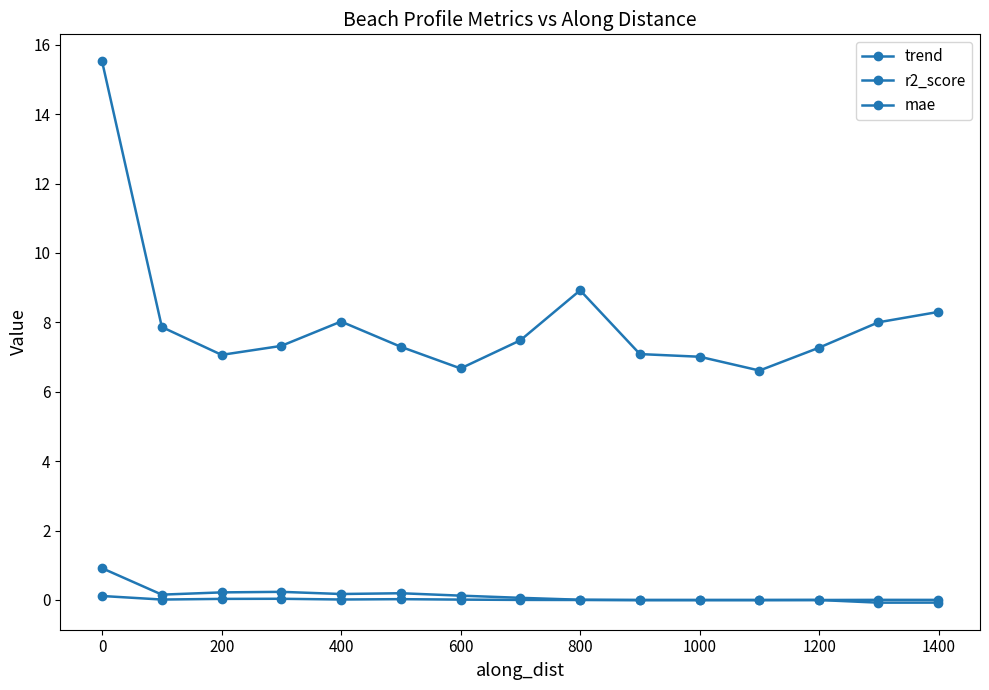

Where is the first local maximum for trend?

200